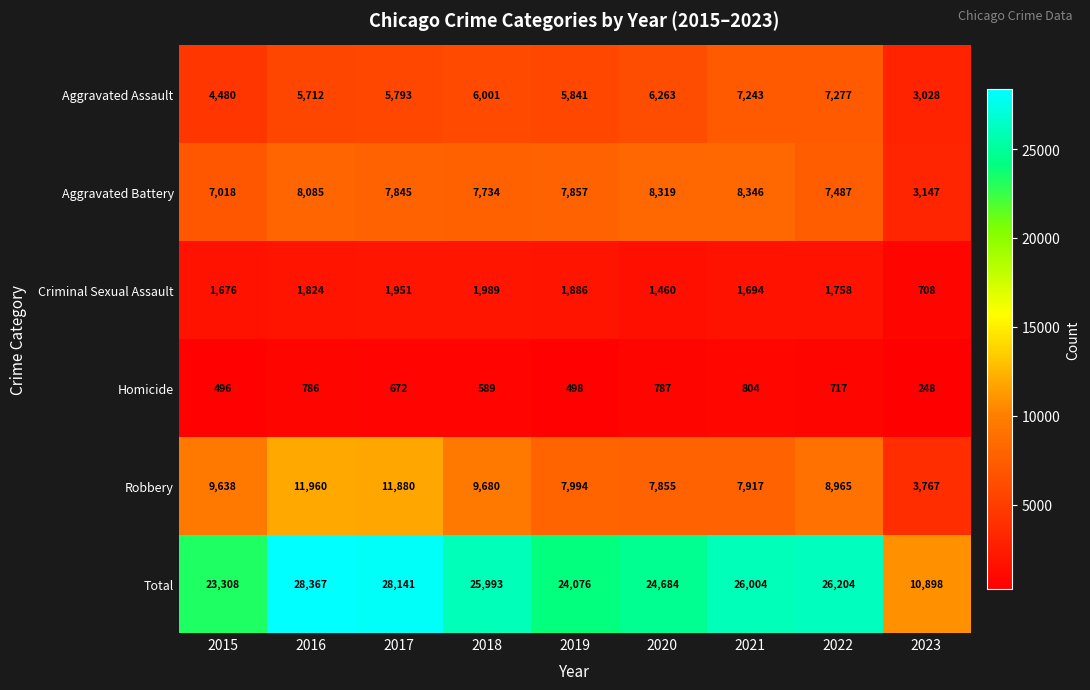

Read the Aggravated Assault value at 2022, to the nearest 50.

7300